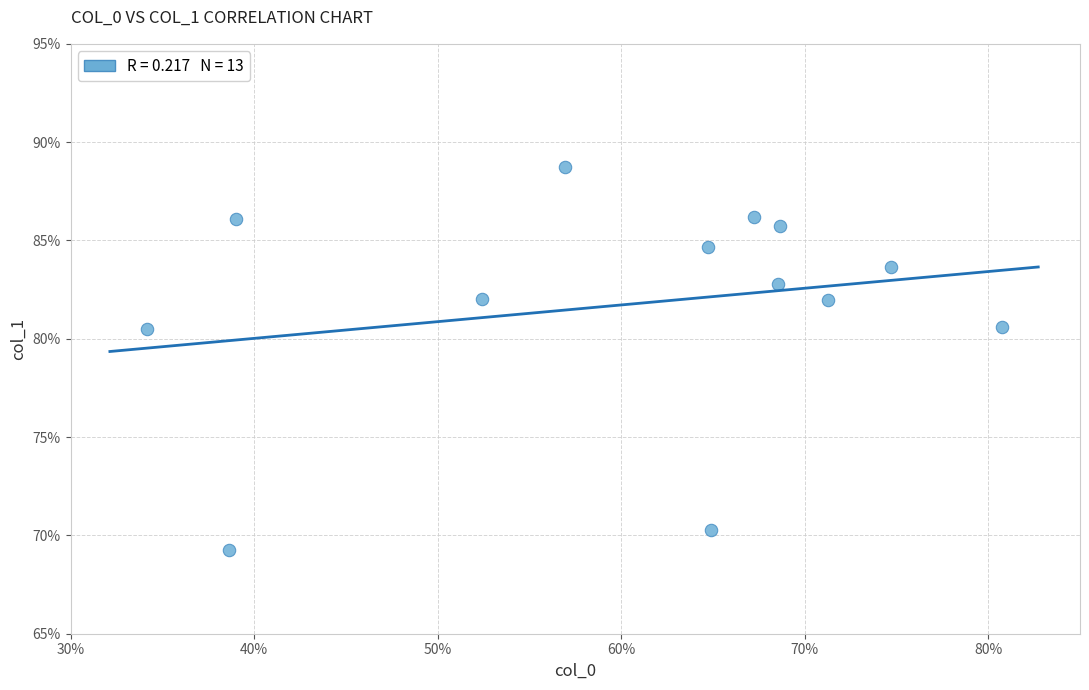

What is the range of X values (max minus min)?

46.6